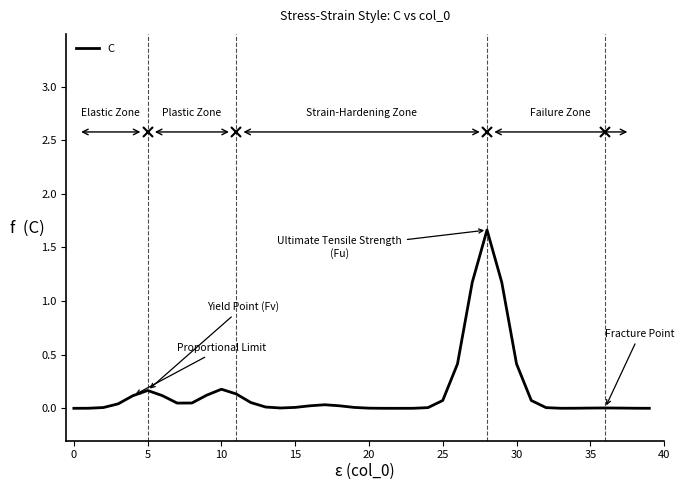

What is the difference between the maximum and minimum values?

1.7